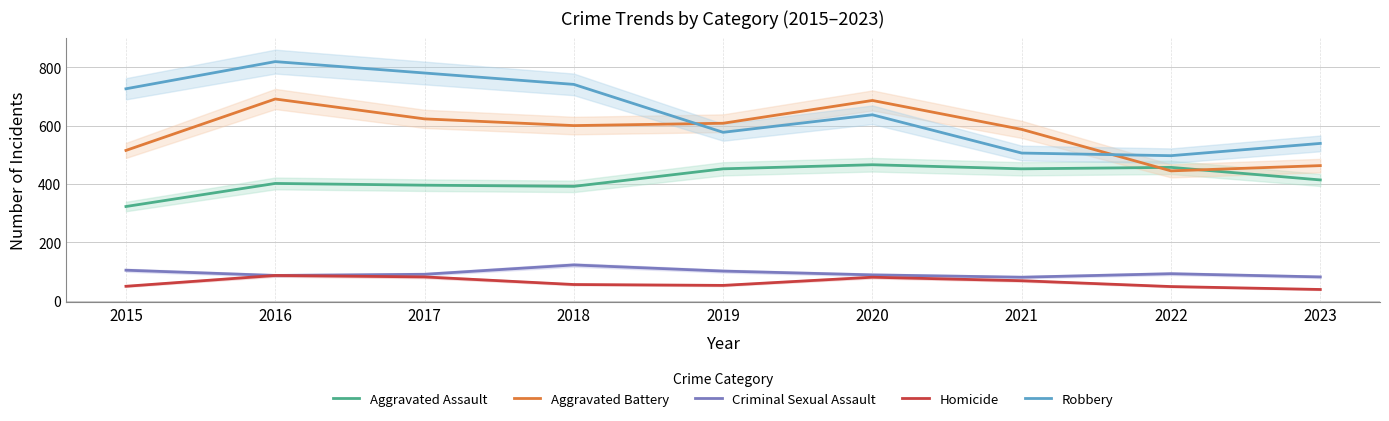

True or false: Aggravated Assault and Robbery cross at least once.

False